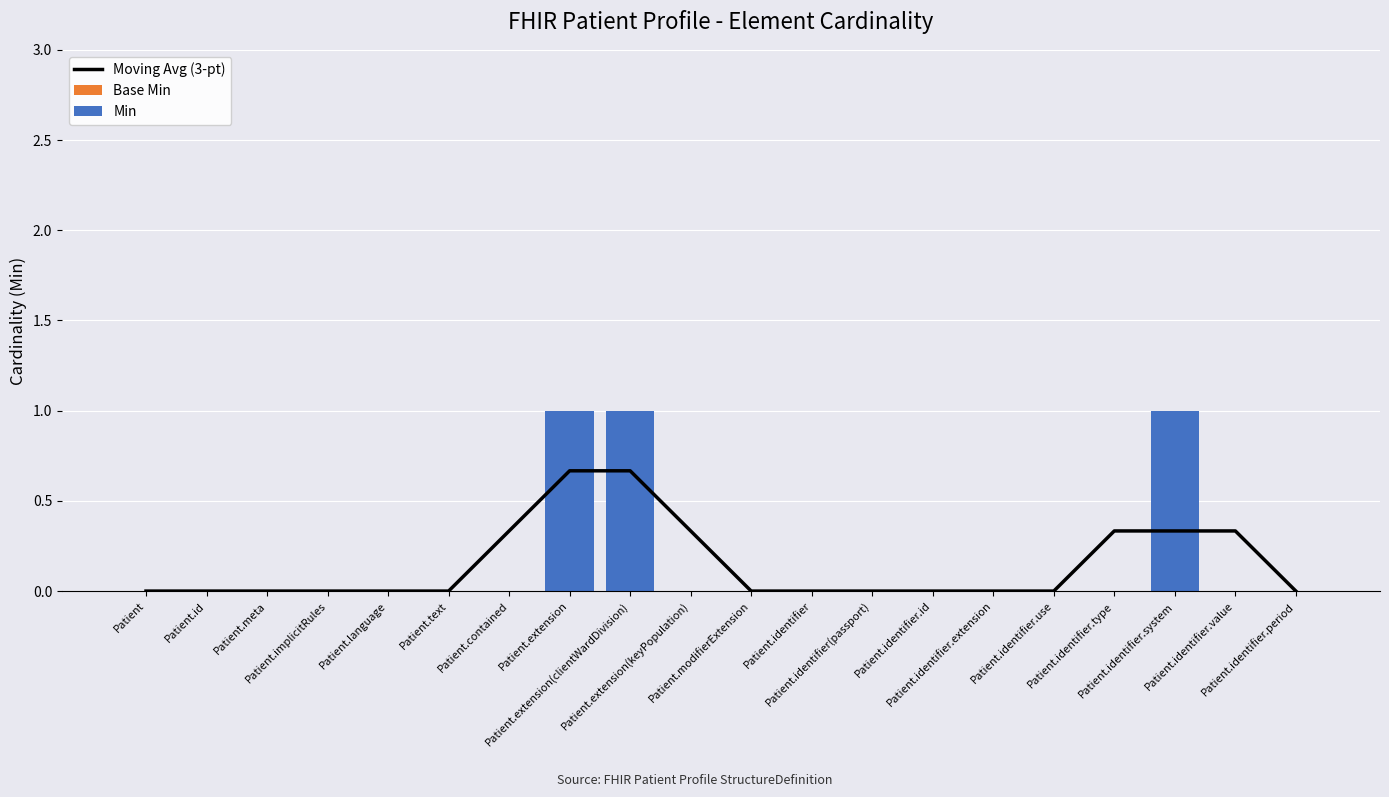

At which label does Moving Avg (3-pt) reach its minimum?

Patient